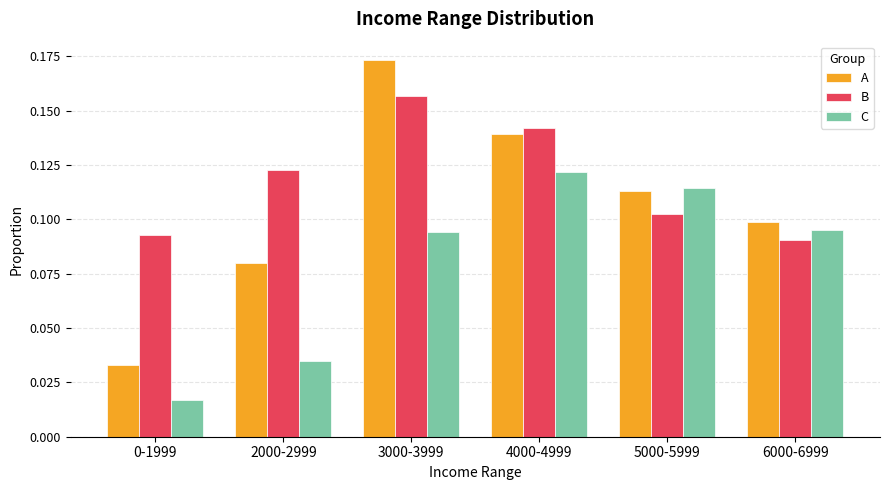

How many distinct data groups are displayed?

3